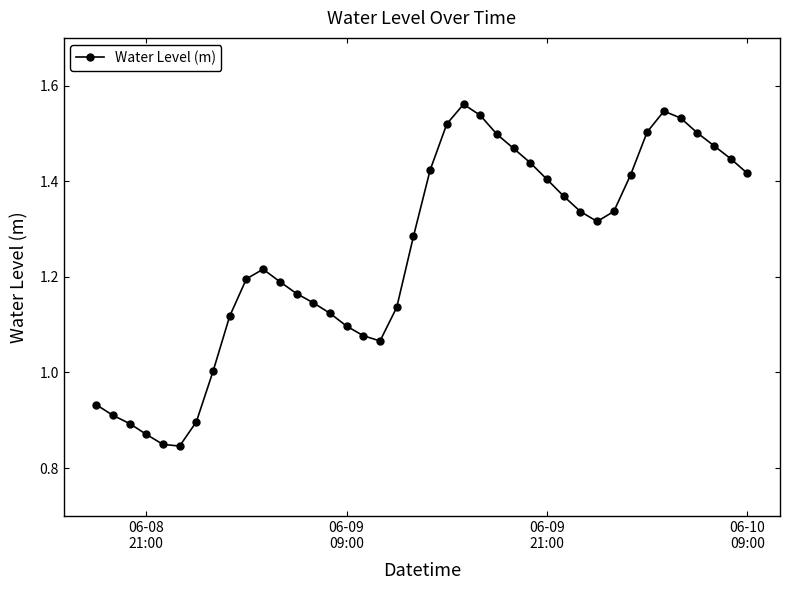

True or false: there are more than 1 points higher than both neighbors.

True